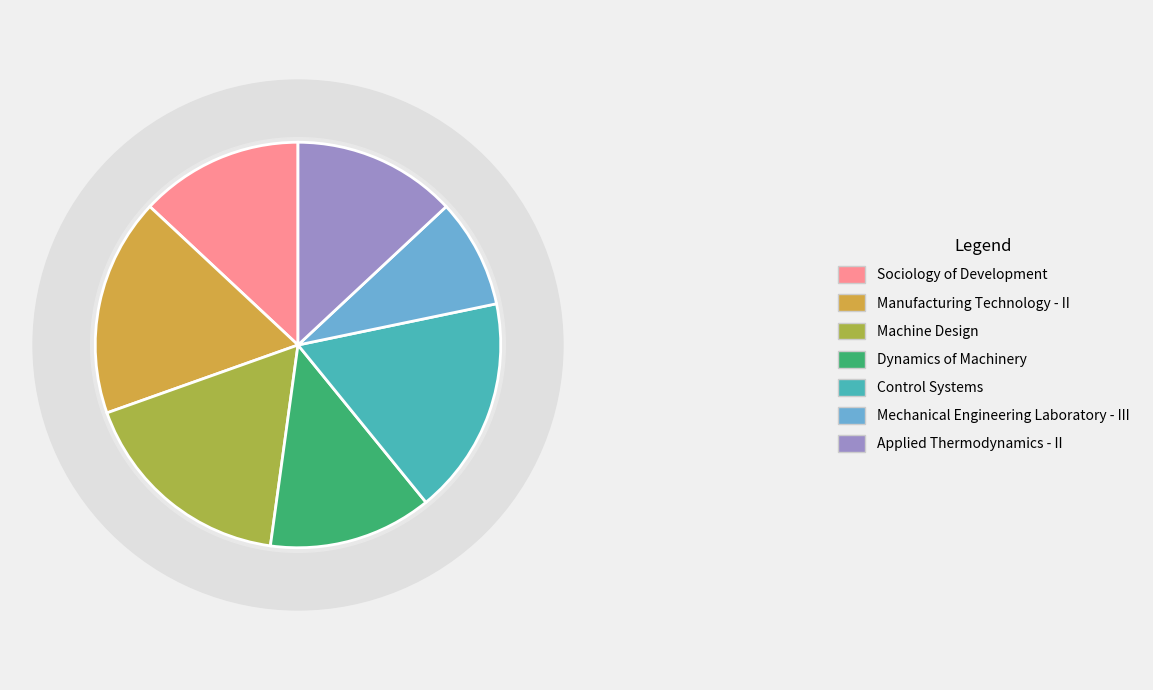

Is there a majority slice in this chart?

No